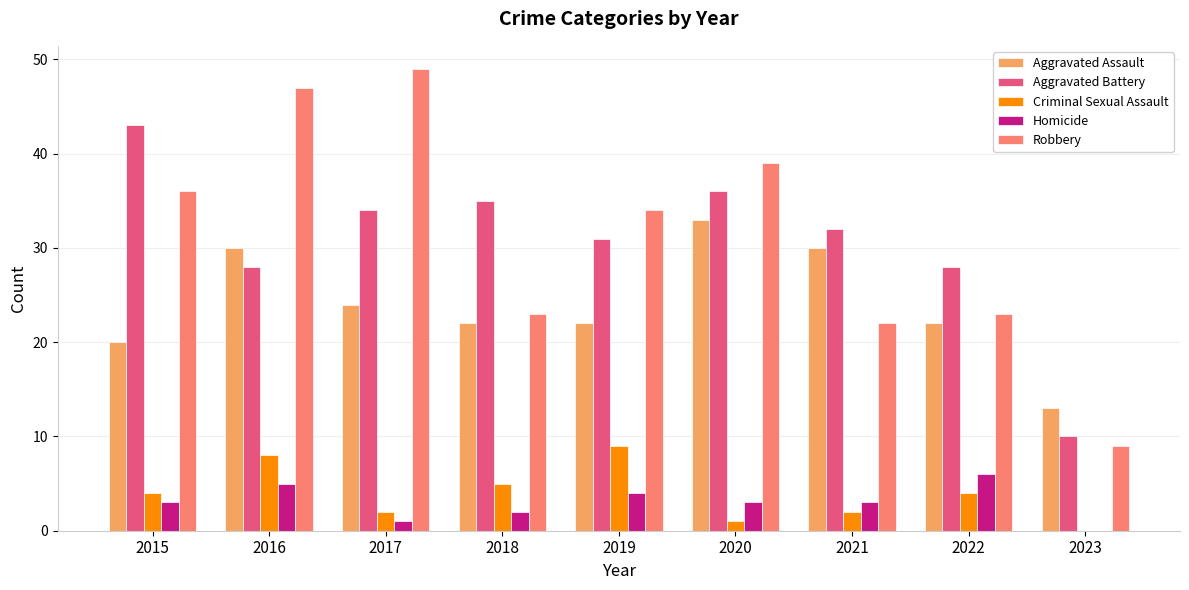

How many groups of bars are there?

9